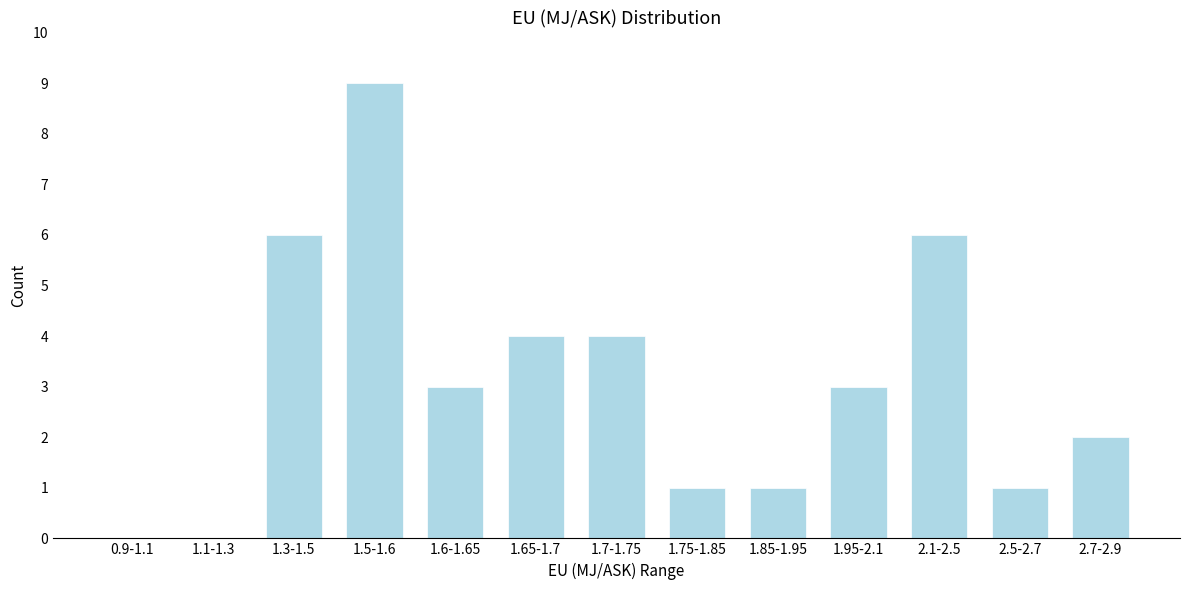

Reading left to right, transcribe all the data shown in this chart.

0.9-1.1=0	1.1-1.3=0	1.3-1.5=6	1.5-1.6=9	1.6-1.65=3	1.65-1.7=4	1.7-1.75=4	1.75-1.85=1	1.85-1.95=1	1.95-2.1=3	2.1-2.5=6	2.5-2.7=1	2.7-2.9=2